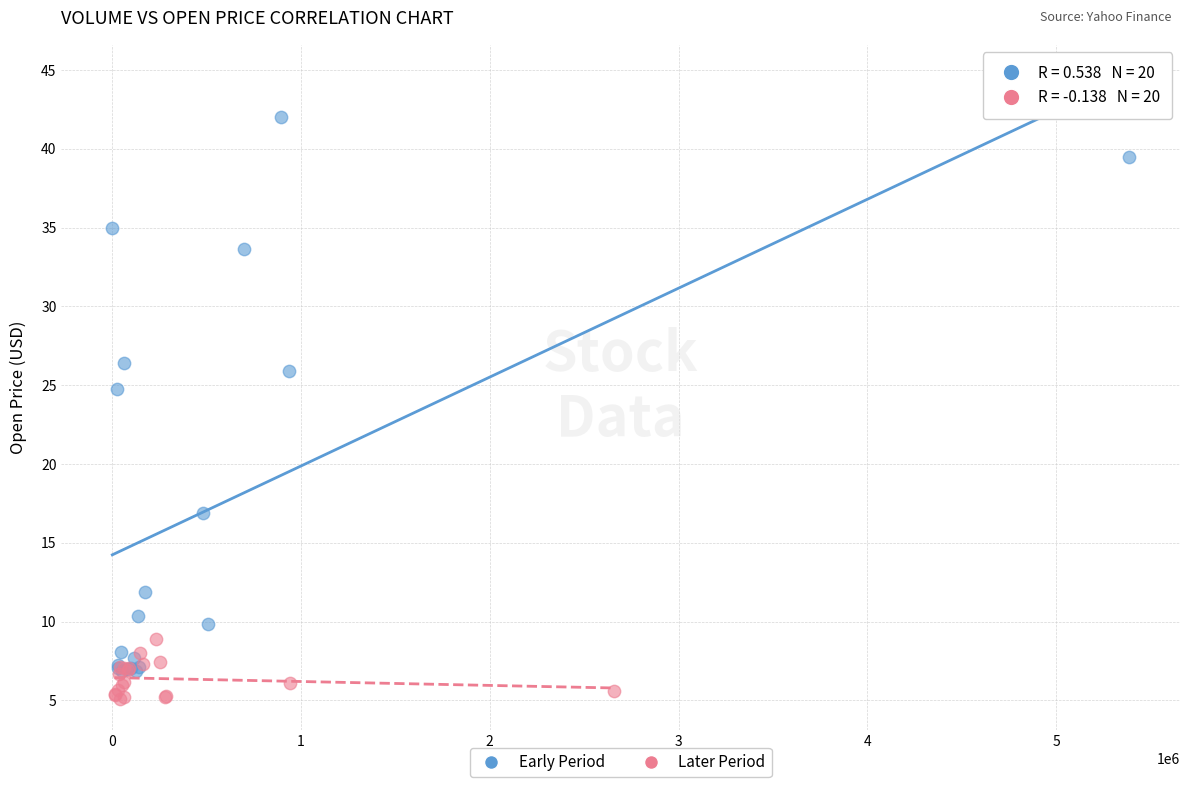

Which series reaches the maximum Y coordinate?

Early Period